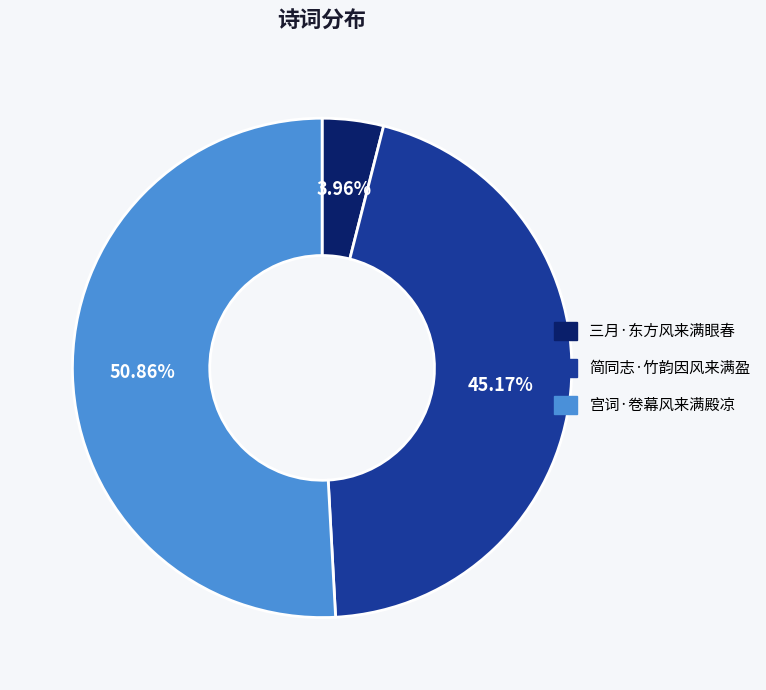

To the nearest percent, what percentage of the pie is 宫词·卷幕风来满殿凉?

51%